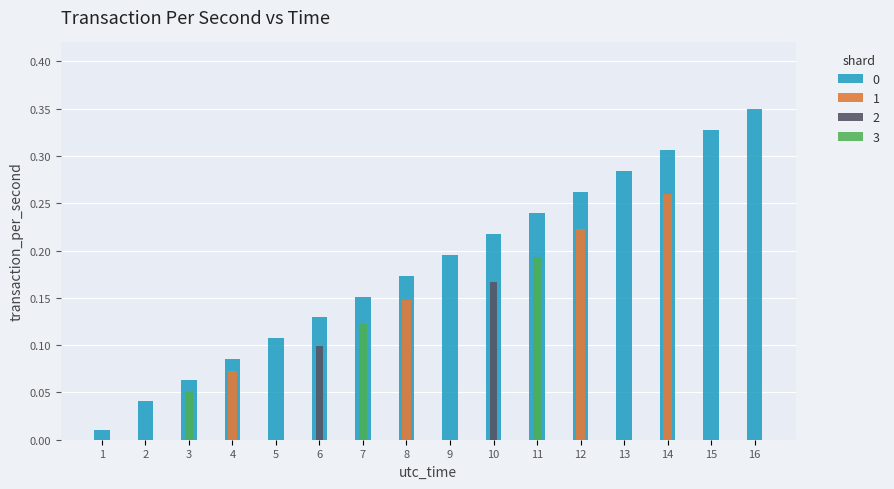

Rank the categories by value from highest to lowest.

16, 15, 14, 13, 12, 11, 10, 9, 8, 7, 6, 5, 4, 3, 2, 1